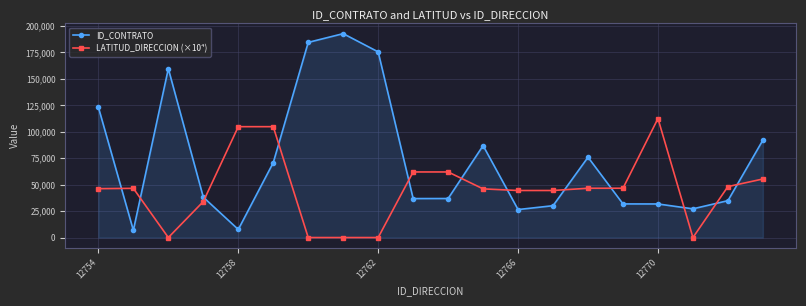

How many lines are shown in the chart?

2